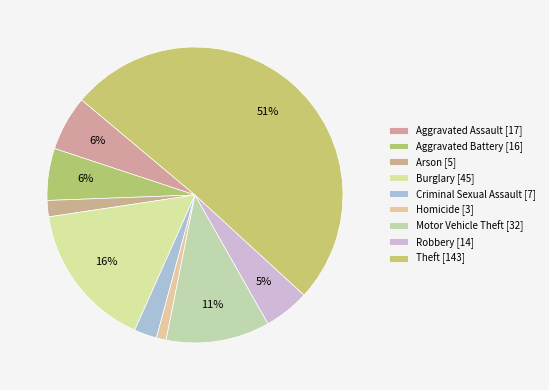

How many slices are in this pie chart?

9